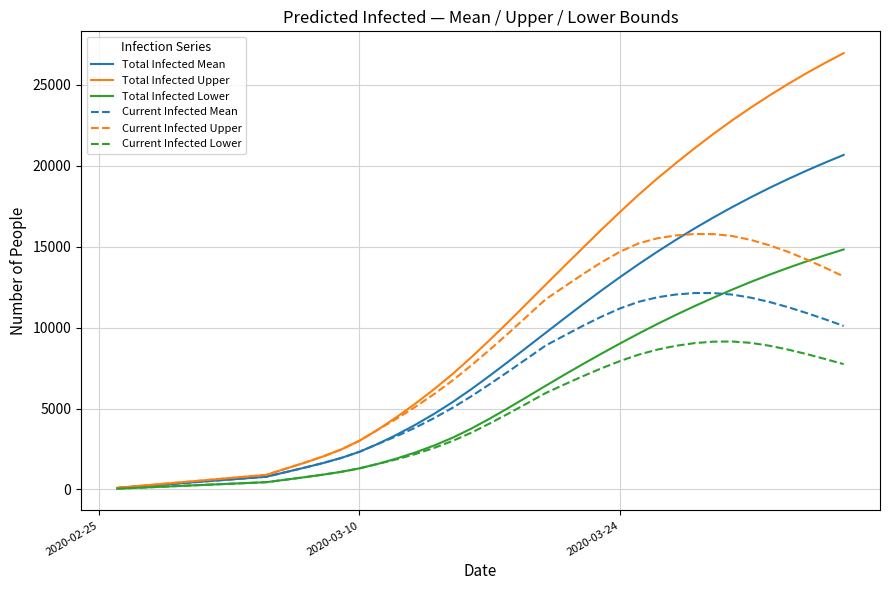

Which series has the largest total across all categories?

Total Infected Upper